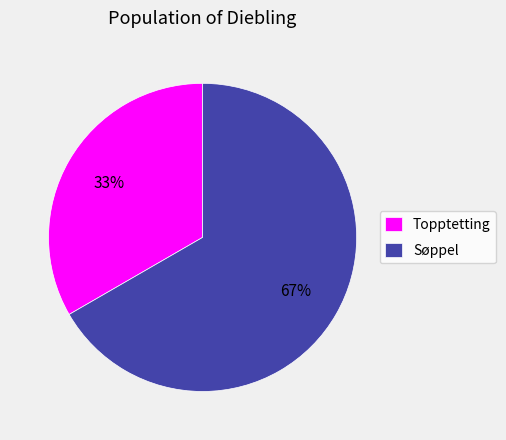

True or false: Topptetting accounts for 33% of the total.

True